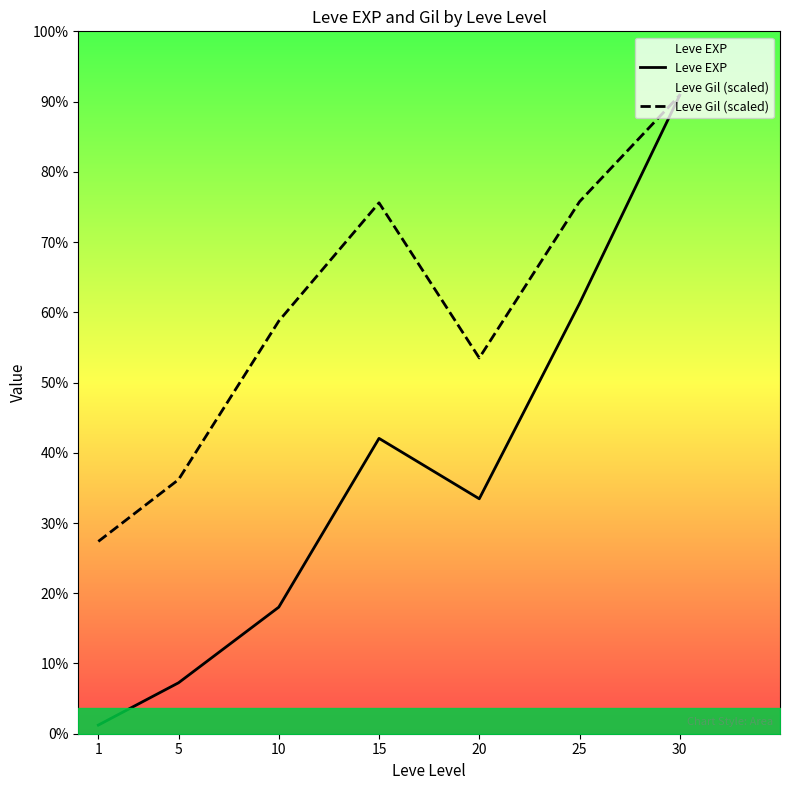

Which label corresponds to the largest value in the chart?

30